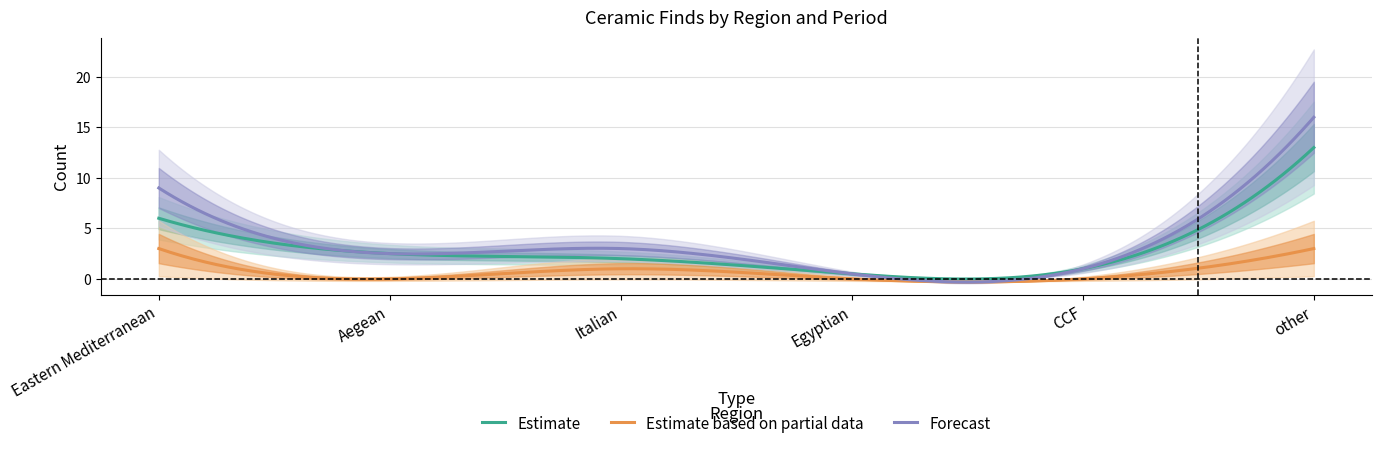

Is it true that Forecast equals 3.9 at Eastern Mediterranean?

False